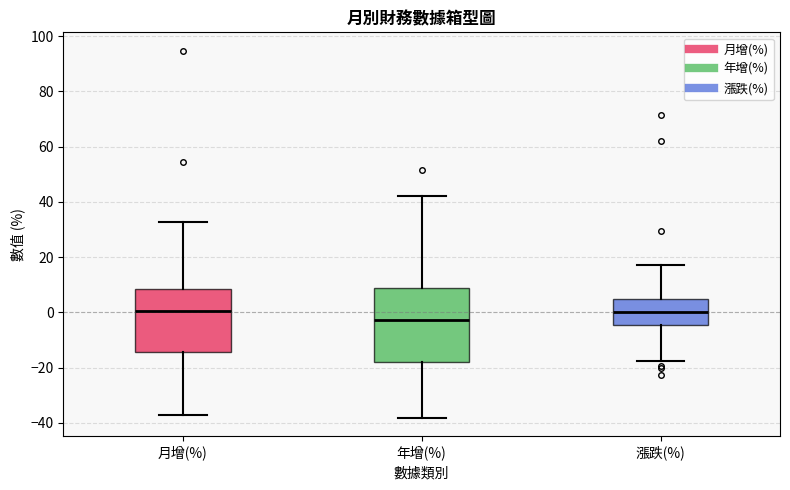

Which box has the lowest median line?

年增(%)